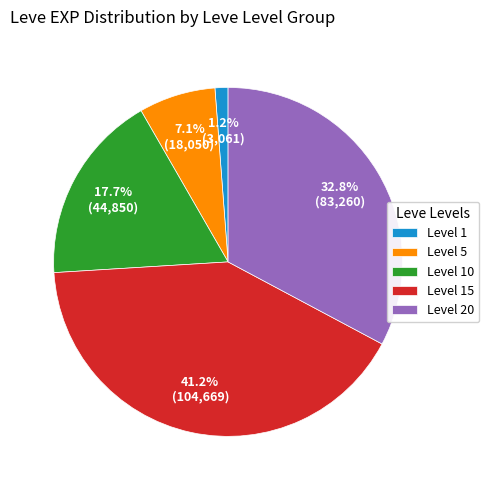

Does any single category account for the majority?

No